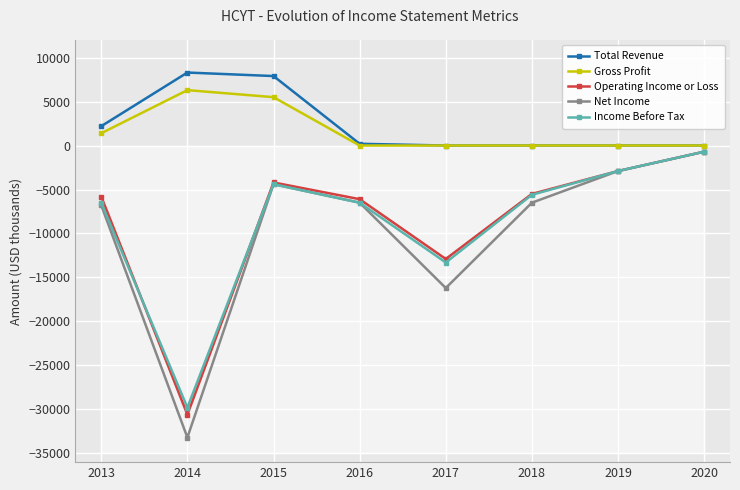

What is the smallest value displayed?

-33200